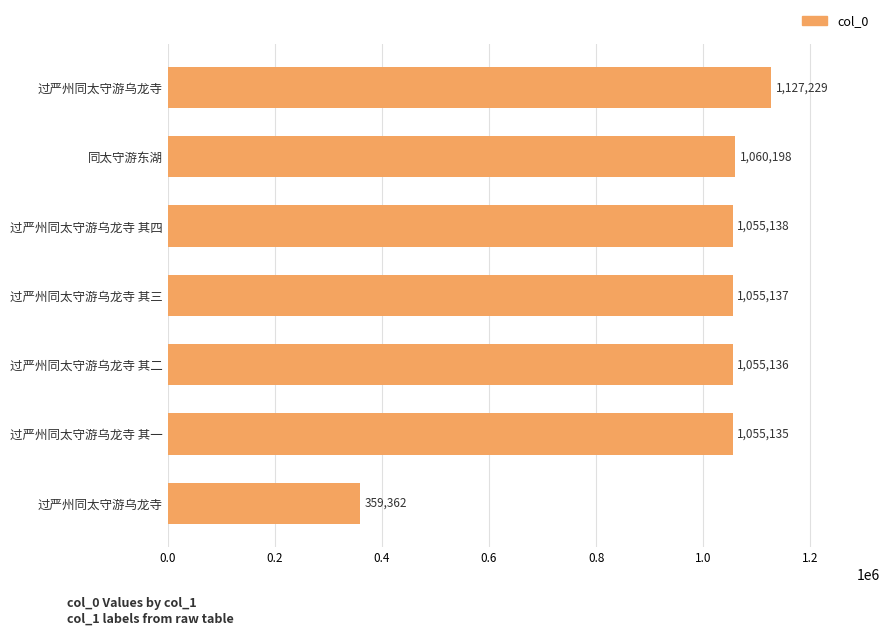

How many bars are there in total?

7